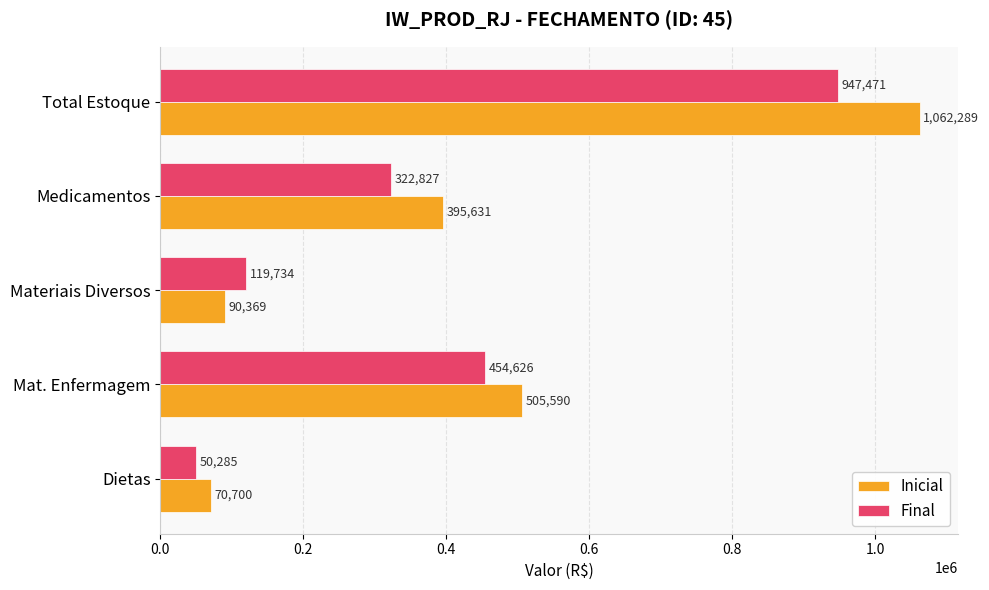

At which category is the sum across all series the highest?

Total Estoque